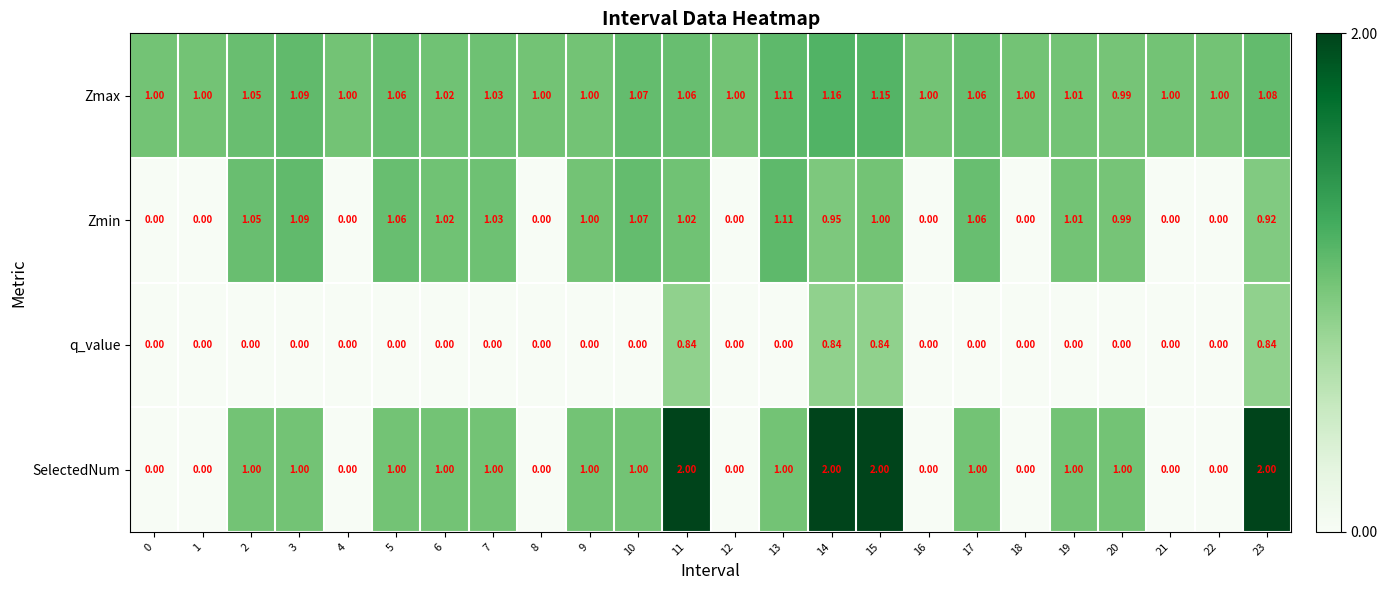

Is the value of Zmin at 1 greater than the value of SelectedNum at 9?

No